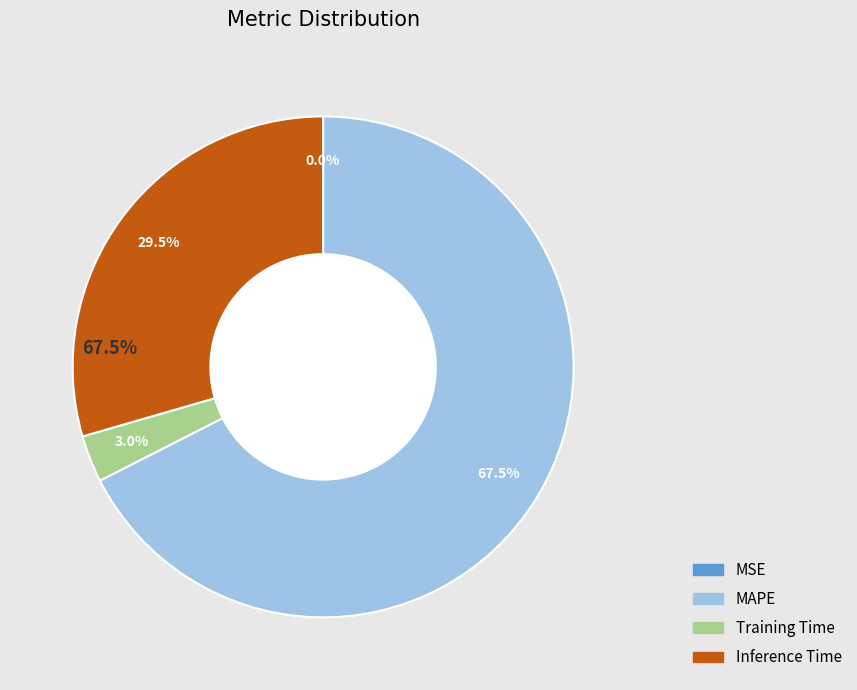

What percentage is the MAPE slice, to the nearest percent?

67%